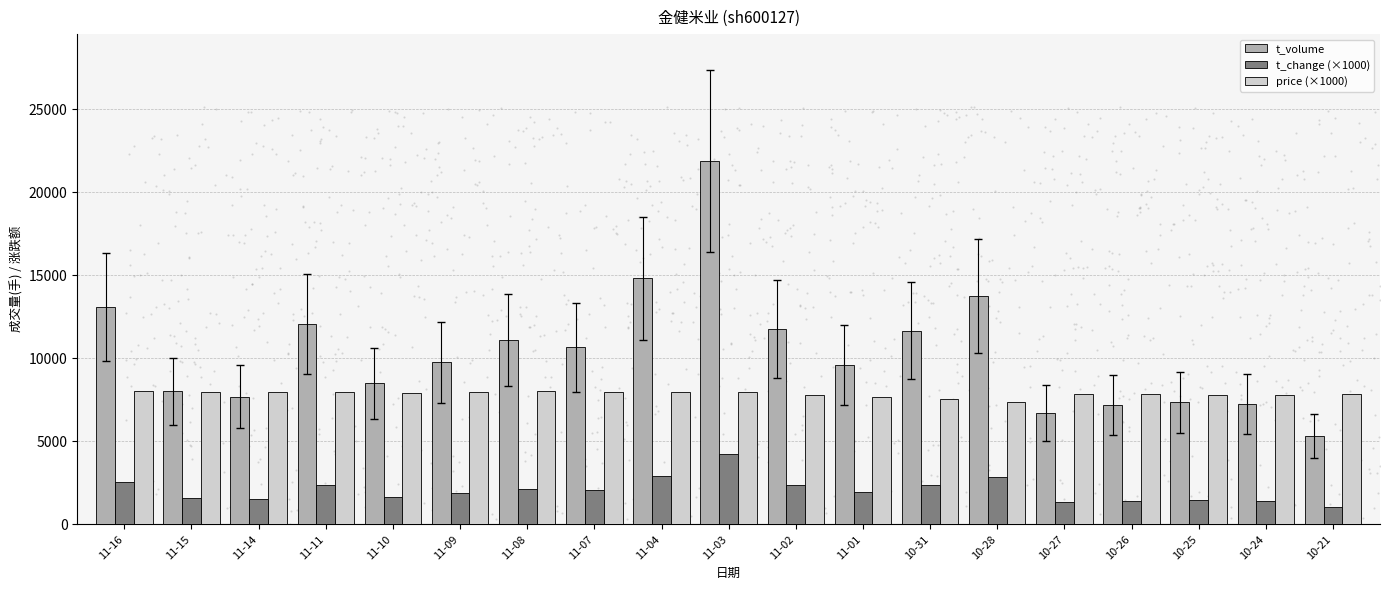

At how many categories does at least one series exceed 9906?

9